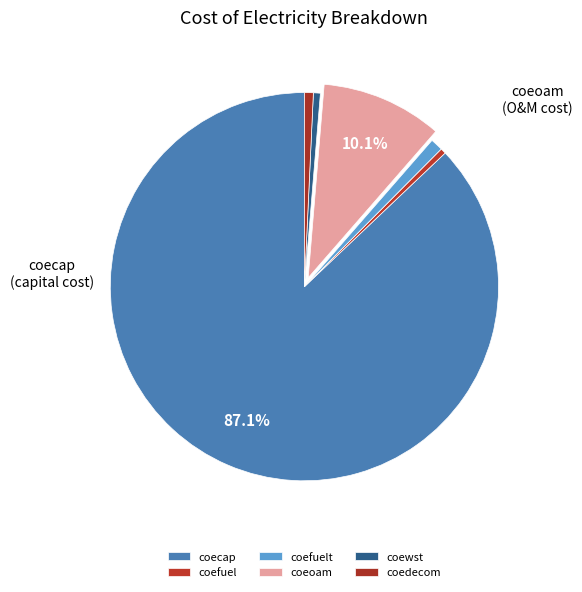

Does coecap account for over 50% of the chart?

Yes